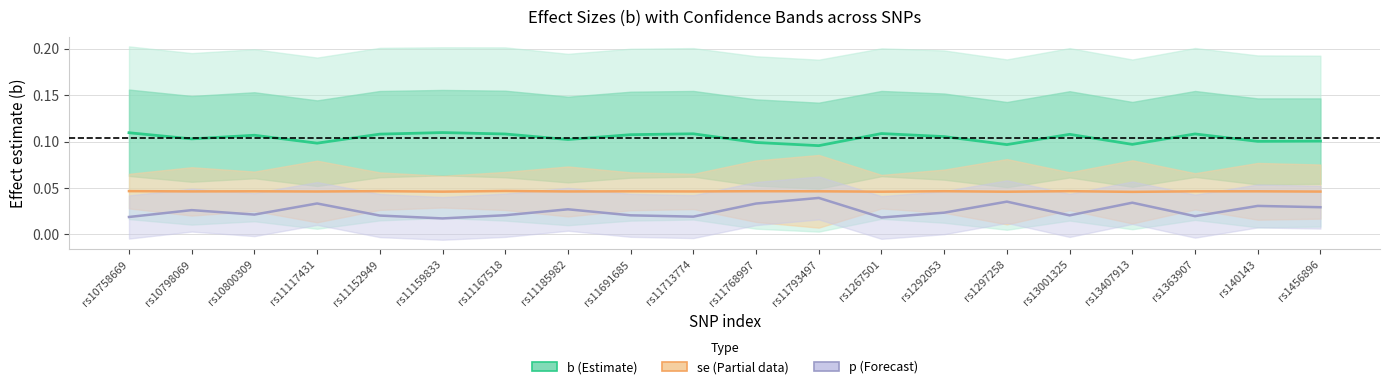

List the series in order of their overall mean, lowest first.

p-value, se, b (effect estimate)